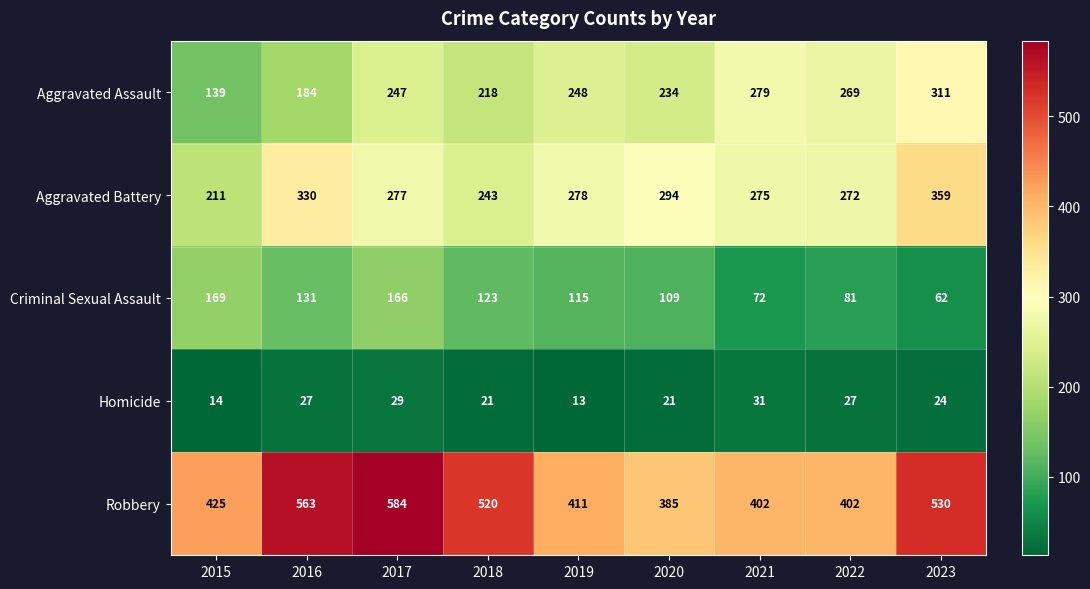

What is the difference between the highest and lowest values at 2019?

398